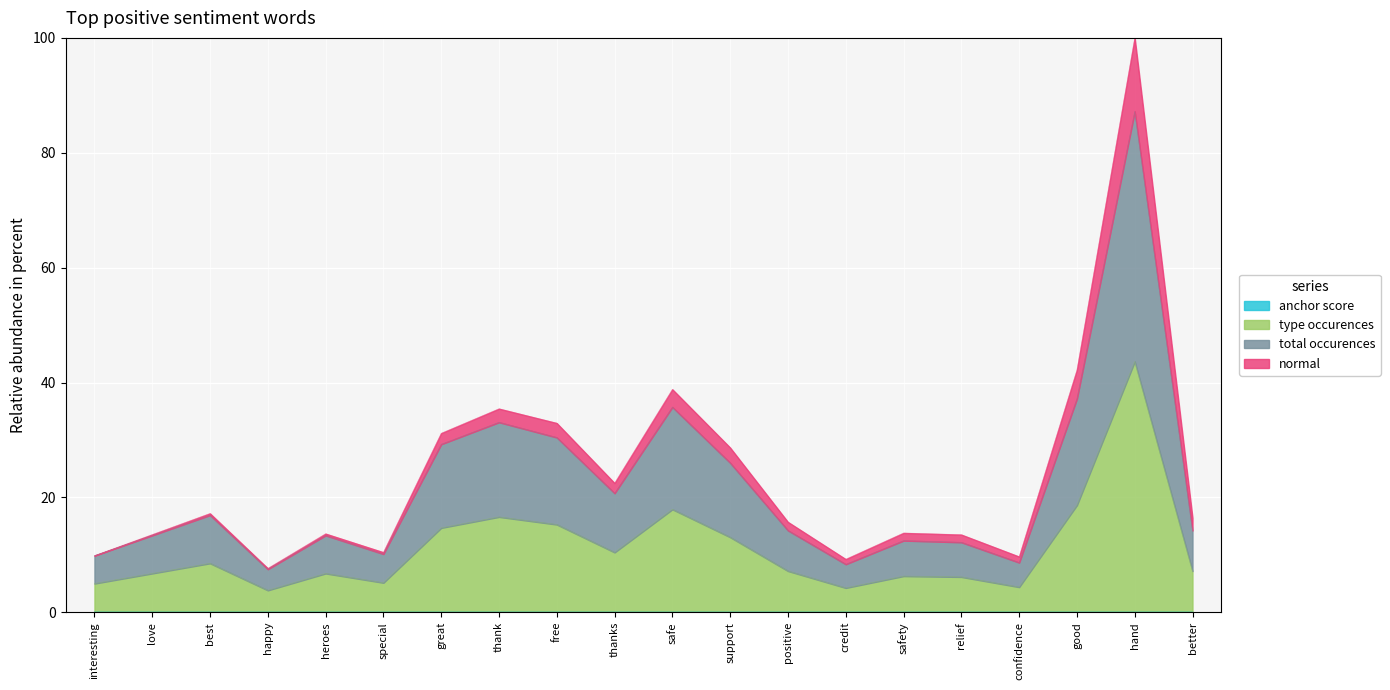

What position from the right is interesting?

20